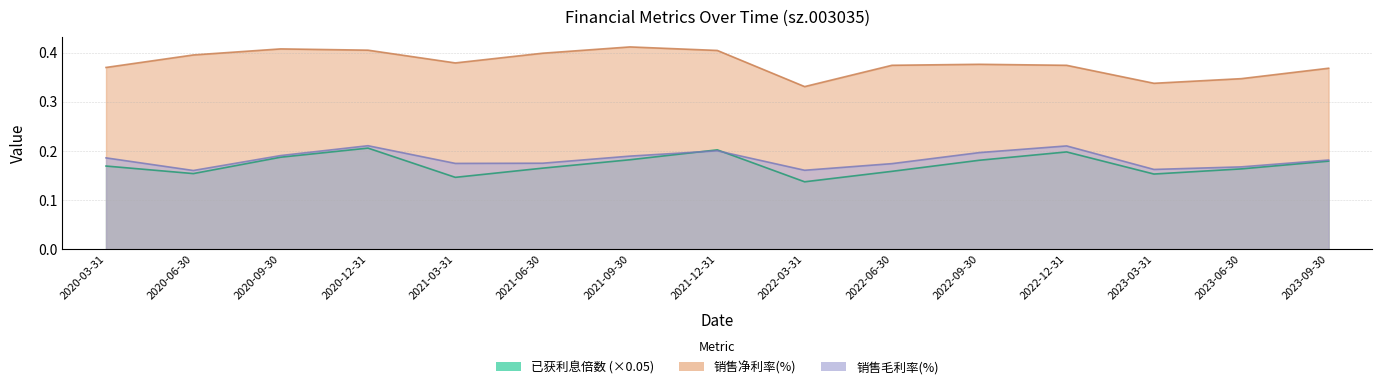

The value of 已获利息倍数 at 2022-12-31 is 0.3. True or false?

False